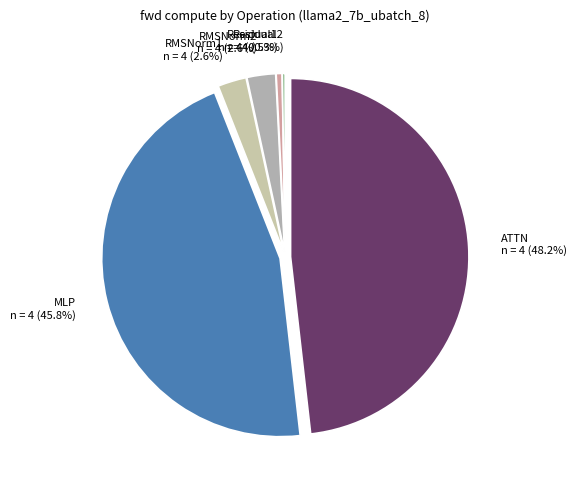

To the nearest percent, what percentage of the pie is Residual1?

1%